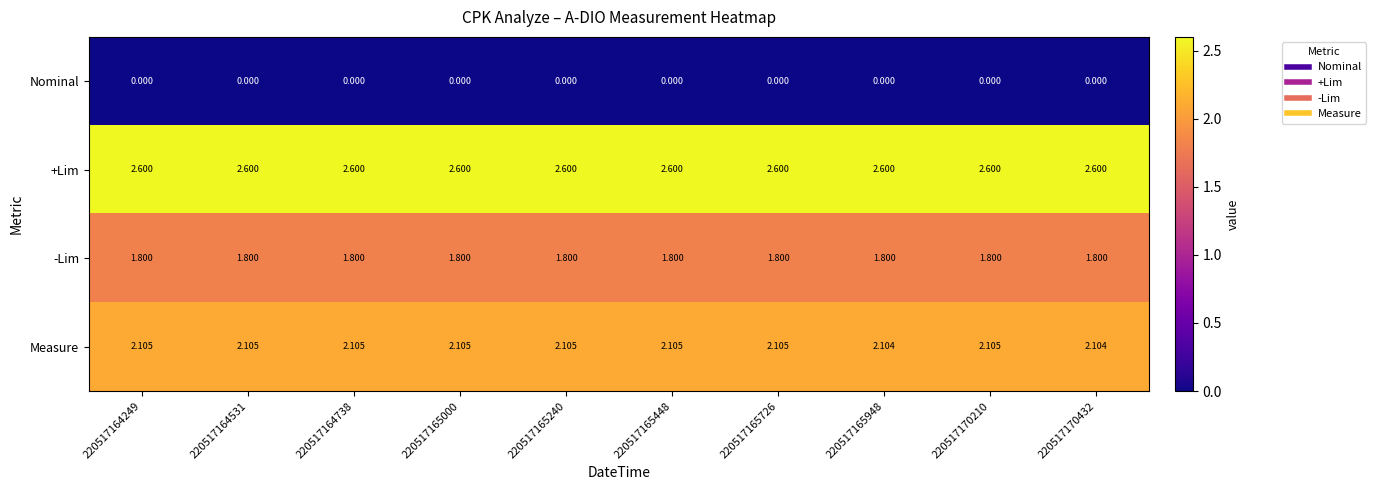

List the series in order of their peak value, highest first.

+Lim, Measure, -Lim, Nominal